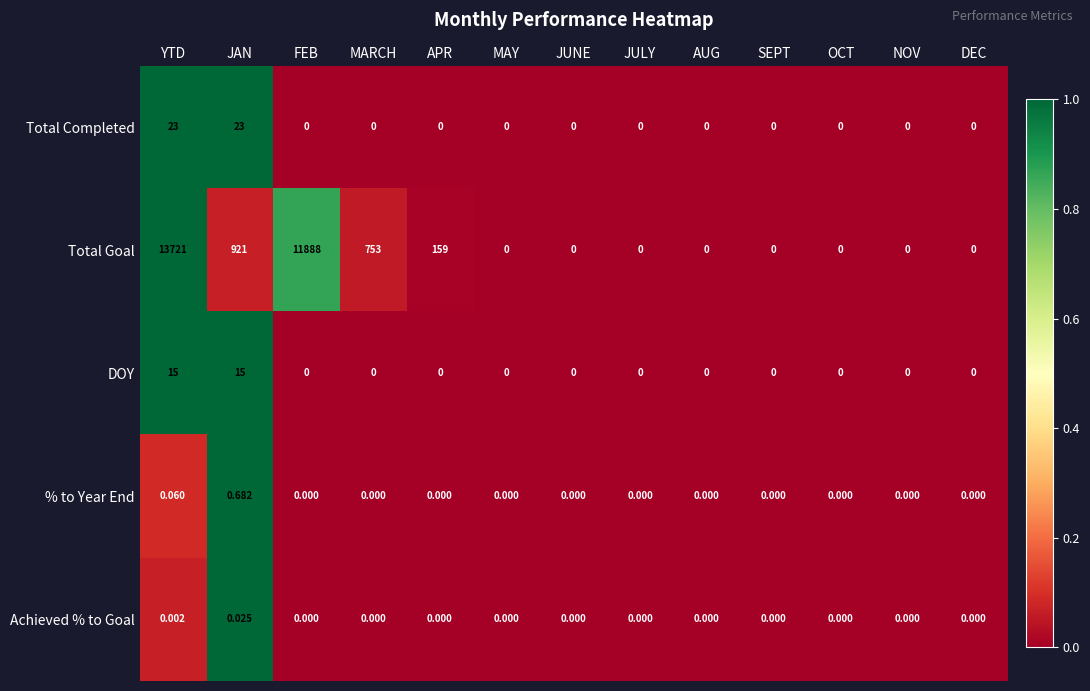

Which label corresponds to the largest value in the chart?

YTD